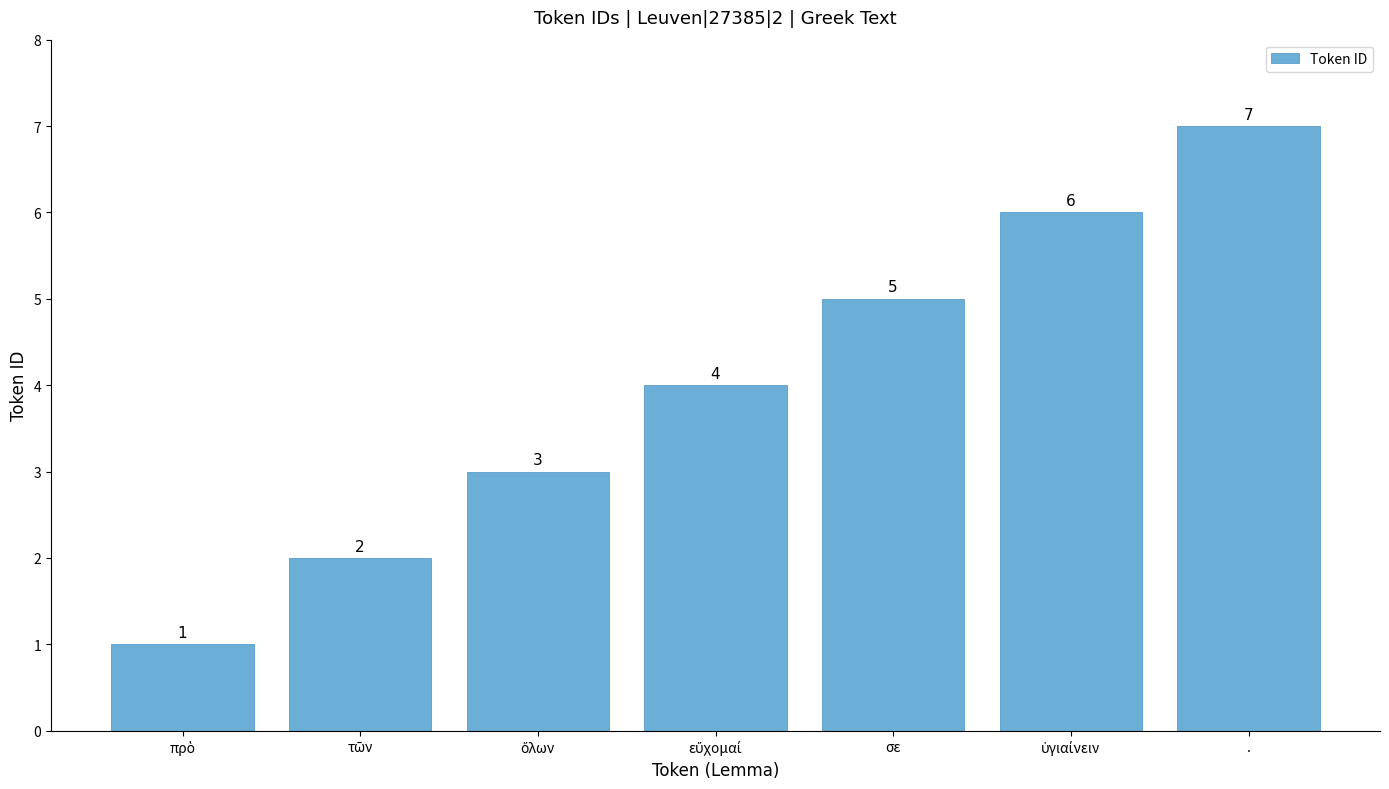

Does the chart contain stacked bars?

No